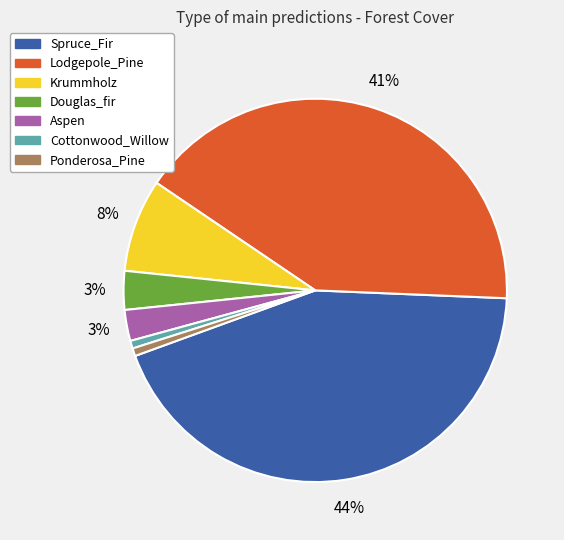

Between Ponderosa_Pine and Krummholz, which is larger?

Krummholz